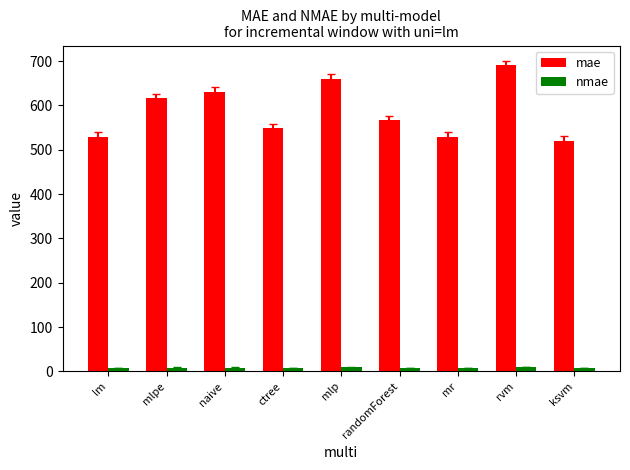

How many groups of bars are there?

9